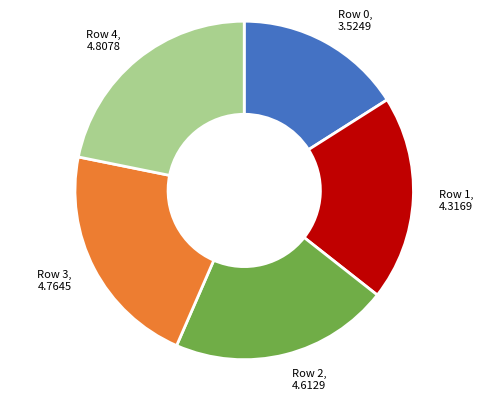

Is there any slice that represents more than half of the pie?

No